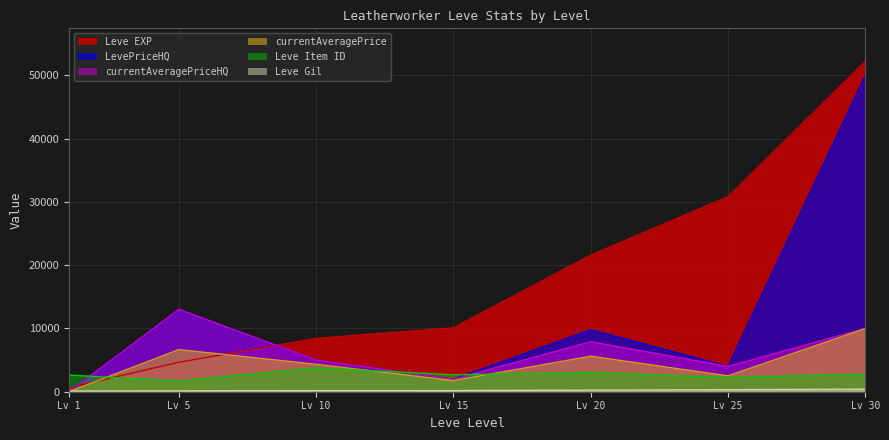

How many values in currentAveragePriceHQ are above zero?

6